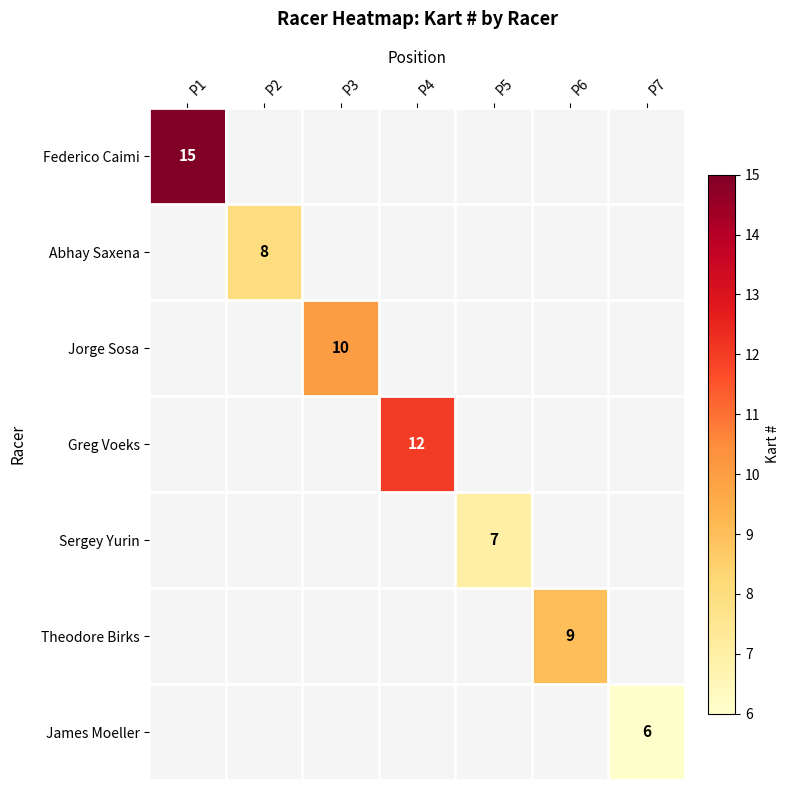

How many distinct data groups are displayed?

7